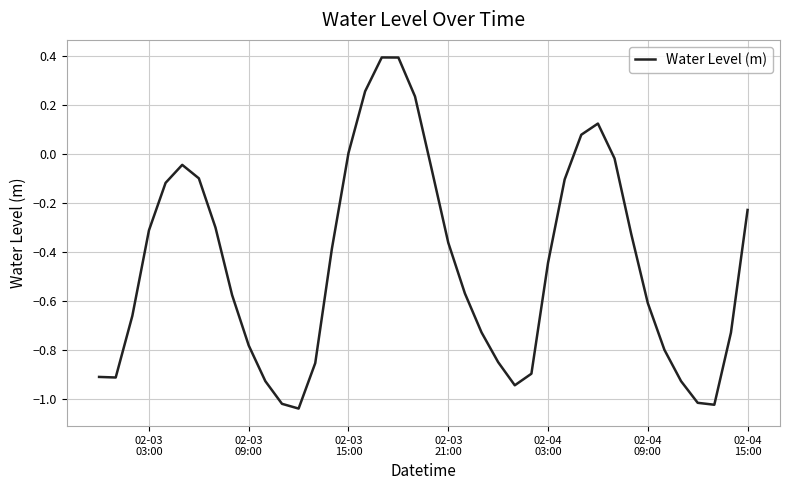

What is the difference between the maximum and minimum values?

1.4